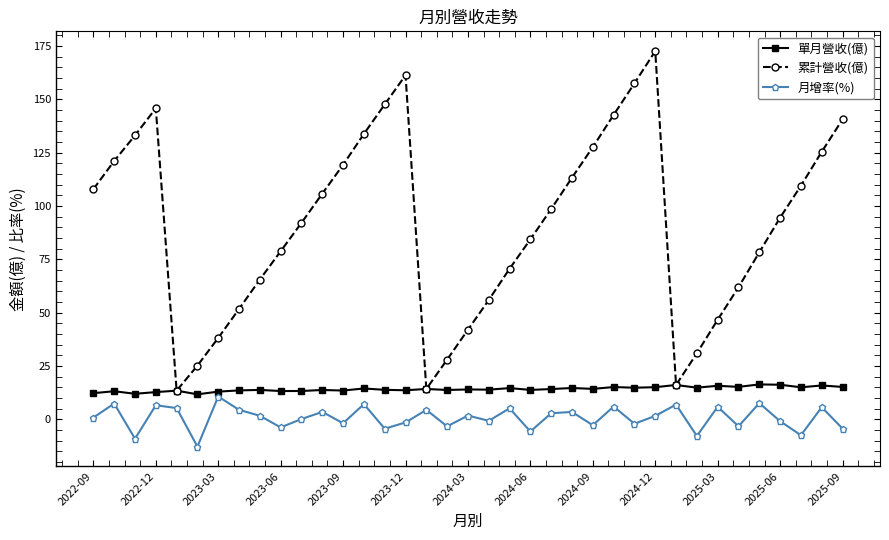

Which series has the largest total across all categories?

累計營收(億)